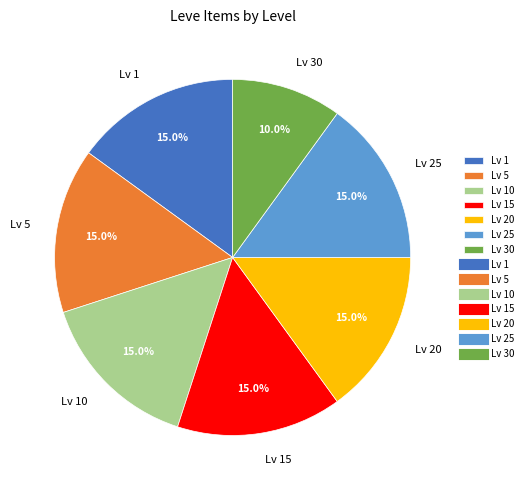

Which slice is the smallest?

Lv 30